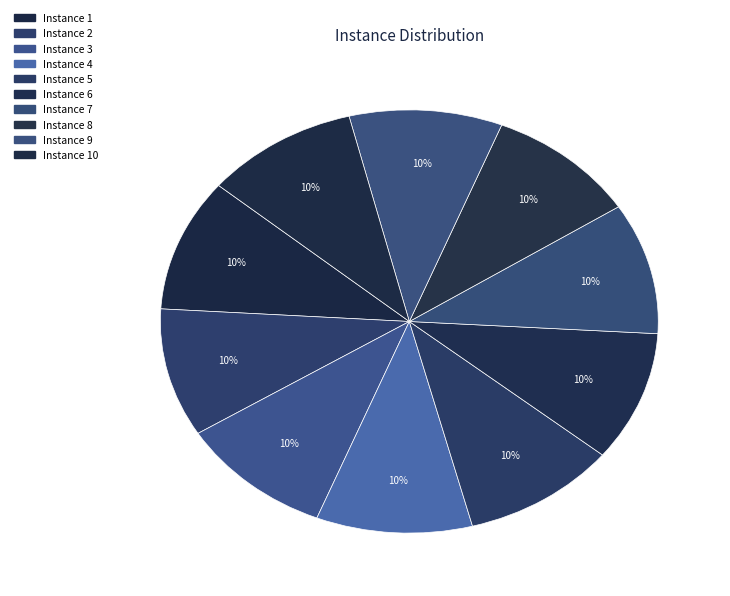

Count the number of slices in the pie.

10